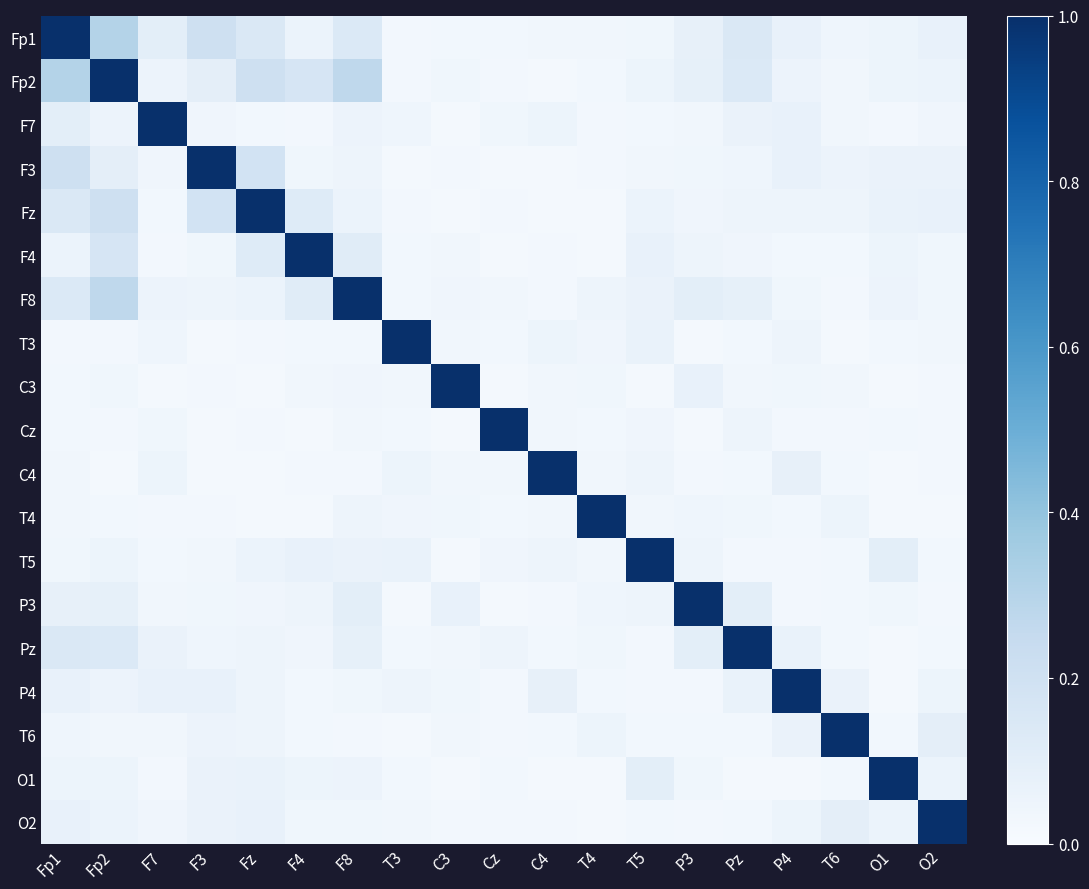

At which category is the sum across all series the highest?

Fp2